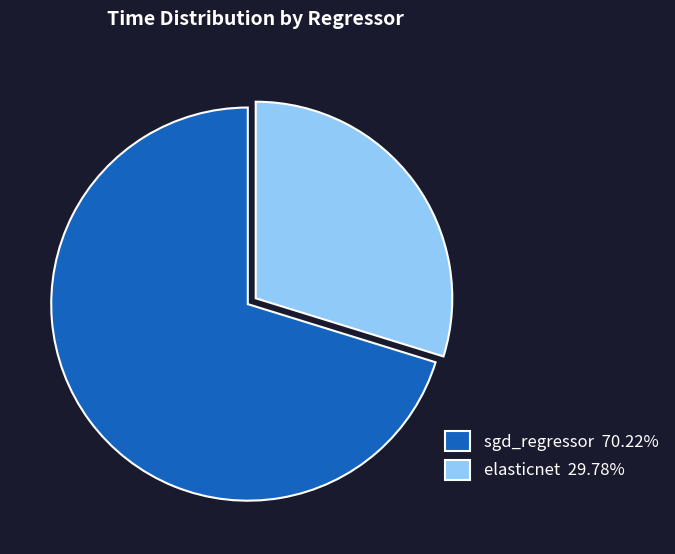

Is elasticnet 29.78% the majority of the pie?

No